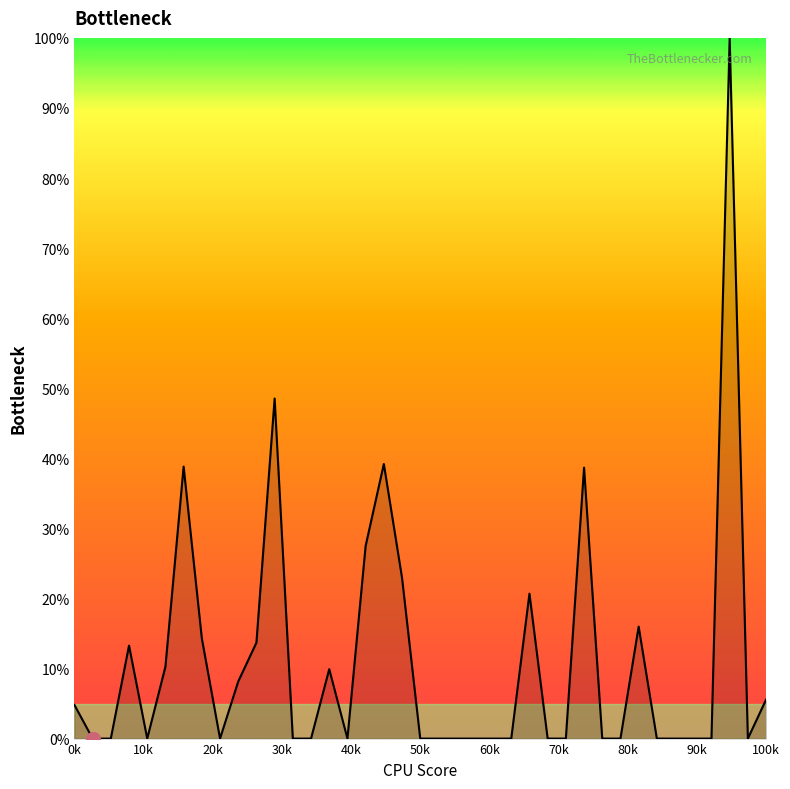

What is the difference between the maximum and minimum values?

100.0